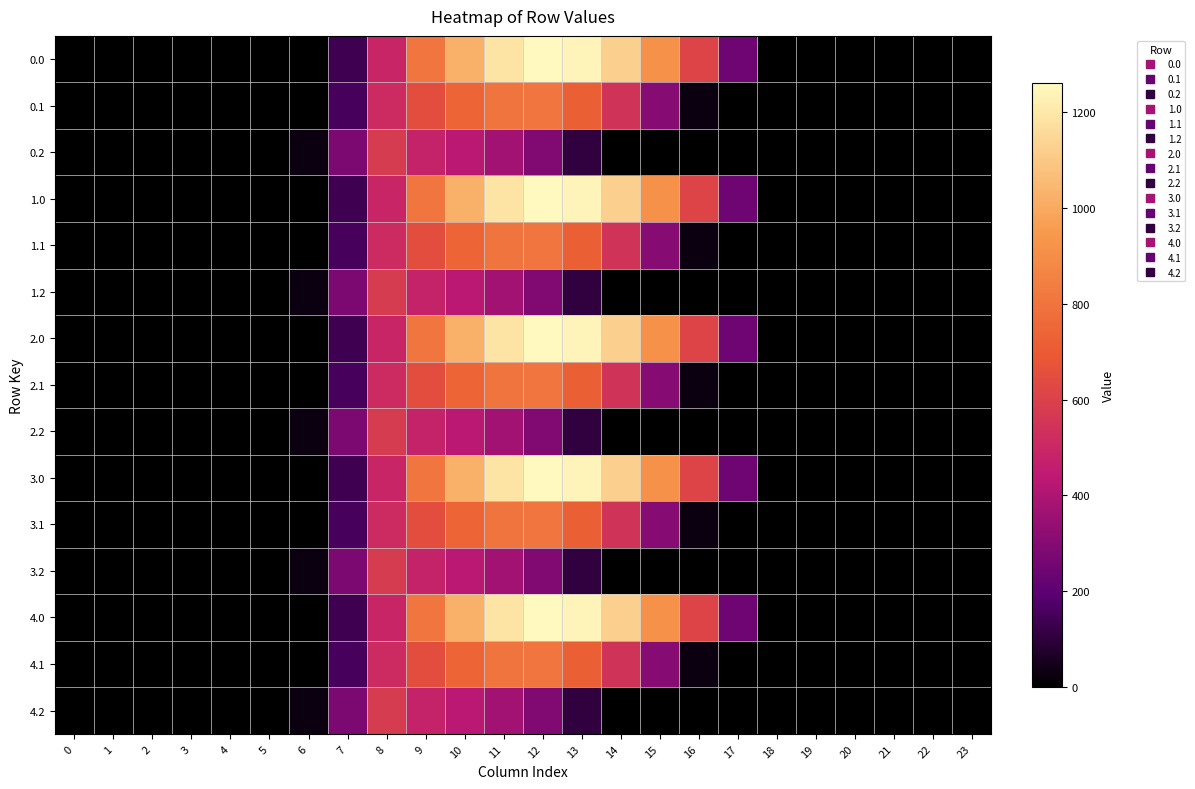

Reading right to left, extract all data points from this chart.

row_0: 23=0.0	22=0.0	21=0.0	20=0.0	19=0.0	18=0.0	17=243.5	16=613.0	15=911.8	14=1128.6	13=1237.4	12=1261.6	11=1185.2	10=1023.2	9=804.0	8=489.3	7=134.3	6=0.0	5=0.0	4=0.0	3=0.0	2=0.0	1=0.0	0=0.0
row_1: 23=0.0	22=0.0	21=0.0	20=0.0	19=0.0	18=0.0	17=0.0	16=26.8	15=301.4	14=544.1	13=715.3	12=806.9	11=800.2	10=742.1	9=646.9	8=514.8	7=153.2	6=0.0	5=0.0	4=0.0	3=0.0	2=0.0	1=0.0	0=0.0
row_2: 23=0.0	22=0.0	21=0.0	20=0.0	19=0.0	18=0.0	17=0.0	16=0.0	15=0.0	14=0.0	13=107.8	12=289.5	11=374.4	10=430.5	9=480.7	8=576.6	7=276.9	6=29.3	5=0.0	4=0.0	3=0.0	2=0.0	1=0.0	0=0.0
row_3: 23=0.0	22=0.0	21=0.0	20=0.0	19=0.0	18=0.0	17=243.5	16=613.0	15=911.8	14=1128.6	13=1237.4	12=1261.6	11=1185.2	10=1023.2	9=804.0	8=489.3	7=134.3	6=0.0	5=0.0	4=0.0	3=0.0	2=0.0	1=0.0	0=0.0
row_4: 23=0.0	22=0.0	21=0.0	20=0.0	19=0.0	18=0.0	17=0.0	16=26.8	15=301.4	14=544.1	13=715.3	12=806.9	11=800.2	10=742.1	9=646.9	8=514.8	7=153.2	6=0.0	5=0.0	4=0.0	3=0.0	2=0.0	1=0.0	0=0.0
row_5: 23=0.0	22=0.0	21=0.0	20=0.0	19=0.0	18=0.0	17=0.0	16=0.0	15=0.0	14=0.0	13=107.8	12=289.5	11=374.4	10=430.5	9=480.7	8=576.6	7=276.9	6=29.3	5=0.0	4=0.0	3=0.0	2=0.0	1=0.0	0=0.0
row_6: 23=0.0	22=0.0	21=0.0	20=0.0	19=0.0	18=0.0	17=243.5	16=613.0	15=911.8	14=1128.6	13=1237.4	12=1261.6	11=1185.2	10=1023.2	9=804.0	8=489.3	7=134.3	6=0.0	5=0.0	4=0.0	3=0.0	2=0.0	1=0.0	0=0.0
row_7: 23=0.0	22=0.0	21=0.0	20=0.0	19=0.0	18=0.0	17=0.0	16=26.8	15=301.4	14=544.1	13=715.3	12=806.9	11=800.2	10=742.1	9=646.9	8=514.8	7=153.2	6=0.0	5=0.0	4=0.0	3=0.0	2=0.0	1=0.0	0=0.0
row_8: 23=0.0	22=0.0	21=0.0	20=0.0	19=0.0	18=0.0	17=0.0	16=0.0	15=0.0	14=0.0	13=107.8	12=289.5	11=374.4	10=430.5	9=480.7	8=576.6	7=276.9	6=29.3	5=0.0	4=0.0	3=0.0	2=0.0	1=0.0	0=0.0
row_9: 23=0.0	22=0.0	21=0.0	20=0.0	19=0.0	18=0.0	17=243.5	16=613.0	15=911.8	14=1128.6	13=1237.4	12=1261.6	11=1185.2	10=1023.2	9=804.0	8=489.3	7=134.3	6=0.0	5=0.0	4=0.0	3=0.0	2=0.0	1=0.0	0=0.0
row_10: 23=0.0	22=0.0	21=0.0	20=0.0	19=0.0	18=0.0	17=0.0	16=26.8	15=301.4	14=544.1	13=715.3	12=806.9	11=800.2	10=742.1	9=646.9	8=514.8	7=153.2	6=0.0	5=0.0	4=0.0	3=0.0	2=0.0	1=0.0	0=0.0
row_11: 23=0.0	22=0.0	21=0.0	20=0.0	19=0.0	18=0.0	17=0.0	16=0.0	15=0.0	14=0.0	13=107.8	12=289.5	11=374.4	10=430.5	9=480.7	8=576.6	7=276.9	6=29.3	5=0.0	4=0.0	3=0.0	2=0.0	1=0.0	0=0.0
row_12: 23=0.0	22=0.0	21=0.0	20=0.0	19=0.0	18=0.0	17=243.5	16=613.0	15=911.8	14=1128.6	13=1237.4	12=1261.6	11=1185.2	10=1023.2	9=804.0	8=489.3	7=134.3	6=0.0	5=0.0	4=0.0	3=0.0	2=0.0	1=0.0	0=0.0
row_13: 23=0.0	22=0.0	21=0.0	20=0.0	19=0.0	18=0.0	17=0.0	16=26.8	15=301.4	14=544.1	13=715.3	12=806.9	11=800.2	10=742.1	9=646.9	8=514.8	7=153.2	6=0.0	5=0.0	4=0.0	3=0.0	2=0.0	1=0.0	0=0.0
row_14: 23=0.0	22=0.0	21=0.0	20=0.0	19=0.0	18=0.0	17=0.0	16=0.0	15=0.0	14=0.0	13=107.8	12=289.5	11=374.4	10=430.5	9=480.7	8=576.6	7=276.9	6=29.3	5=0.0	4=0.0	3=0.0	2=0.0	1=0.0	0=0.0